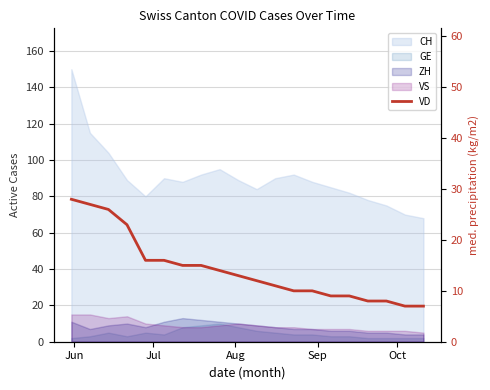

What is the value of the 12th point from the left?

11